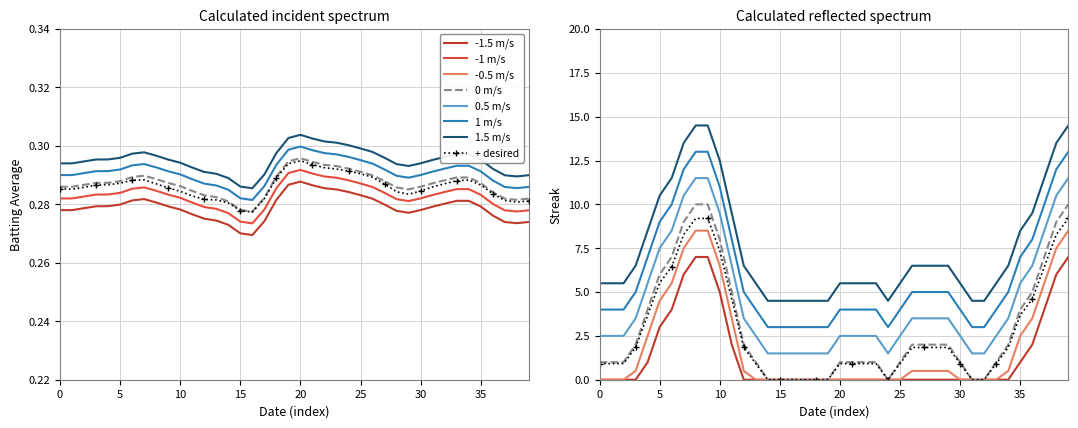

What is the value of the Batting Average1 point at the 35th from the left?

0.3